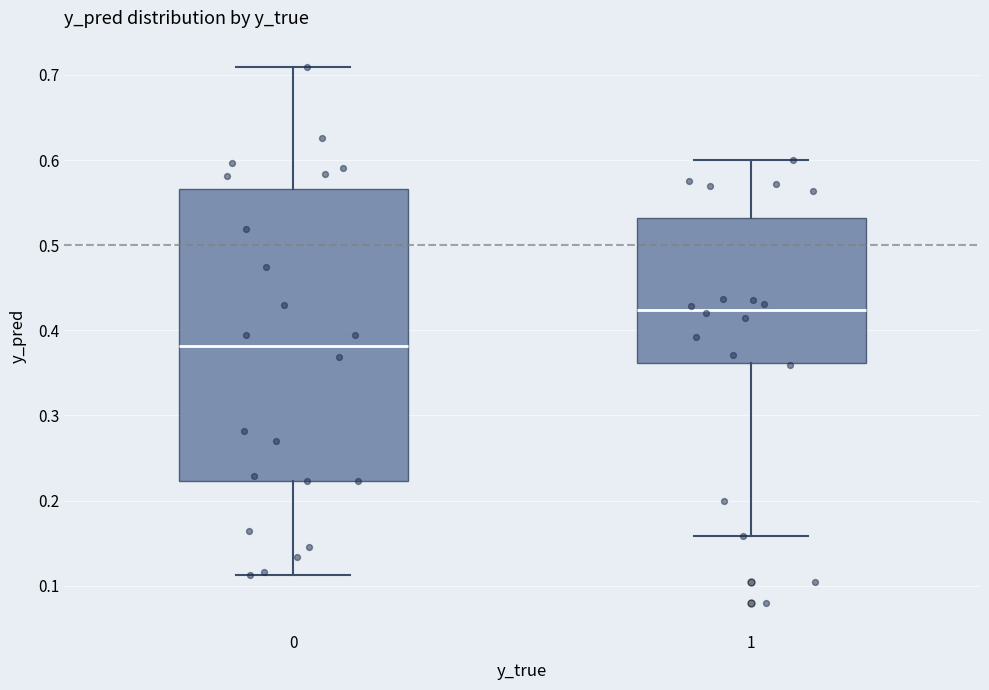

Where does the median line of the box at x = 1 sit on the y-axis? The values are not printed on the chart, so give them approximately, as read against the axis.

0.42